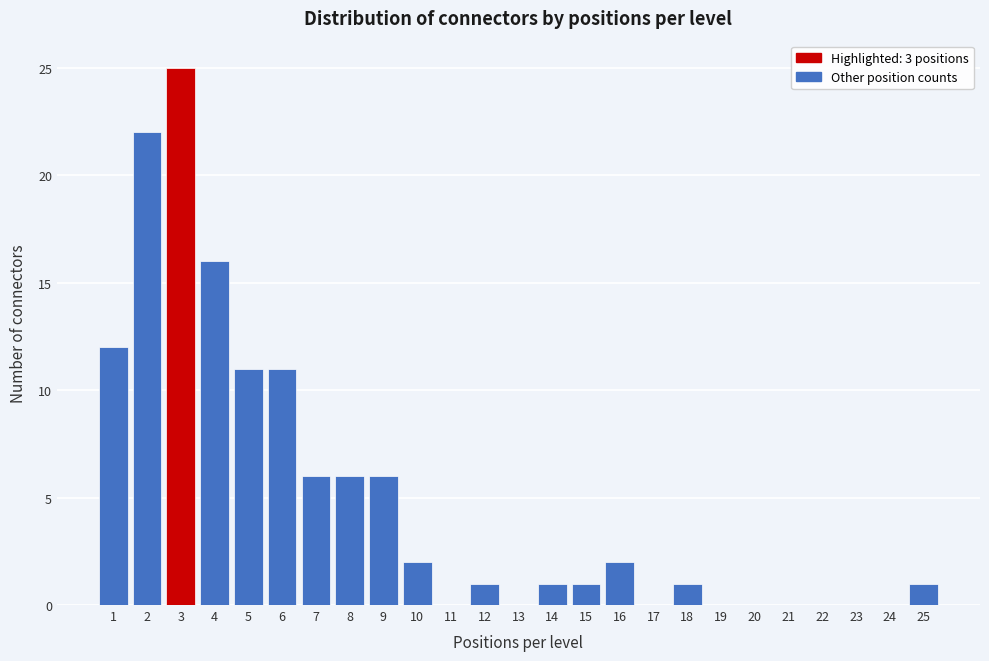

Reading left to right, list every bar in this chart as the range it spans on the x-axis followed by its height. The values are not printed on the chart, so give them approximately, as read against the axis.

0.5 to 1.5: 12
1.5 to 2.5: 22
2.5 to 3.5: 25
3.5 to 4.5: 16
4.5 to 5.5: 11
5.5 to 6.5: 11
6.5 to 7.5: 6
7.5 to 8.5: 6
8.5 to 9.5: 6
9.5 to 10.5: 2
10.5 to 11.5: 0
11.5 to 12.5: 1
12.5 to 13.5: 0
13.5 to 14.5: 1
14.5 to 15.5: 1
15.5 to 16.5: 2
16.5 to 17.5: 0
17.5 to 18.5: 1
18.5 to 19.5: 0
19.5 to 20.5: 0
20.5 to 21.5: 0
21.5 to 22.5: 0
22.5 to 23.5: 0
23.5 to 24.5: 0
24.5 to 25.5: 1